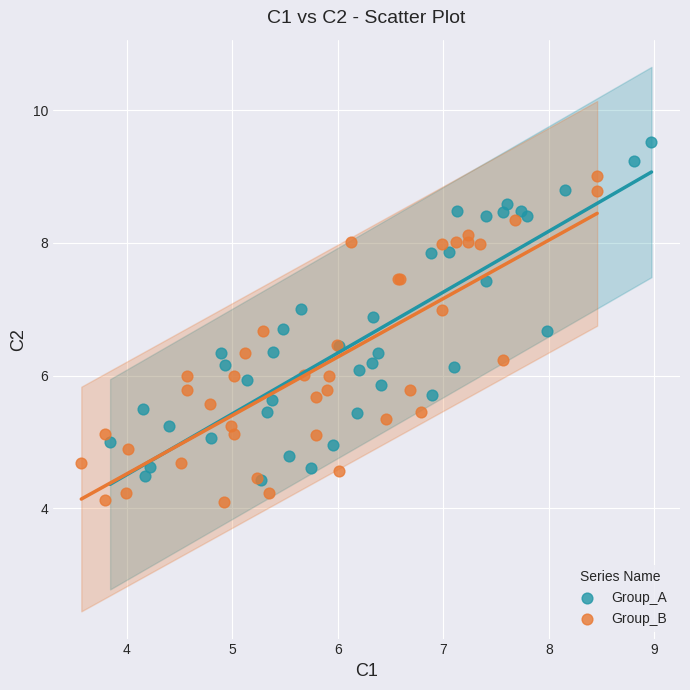

Which series contains the highest Y value?

Group_A